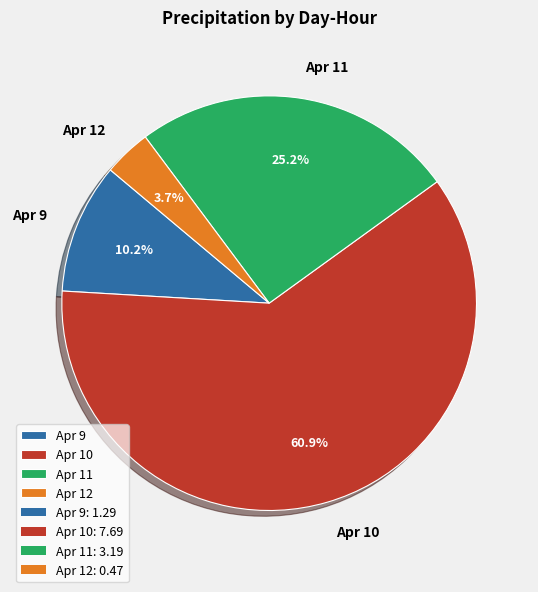

Rank the categories by value from lowest to highest.

Apr 12, Apr 9, Apr 11, Apr 10